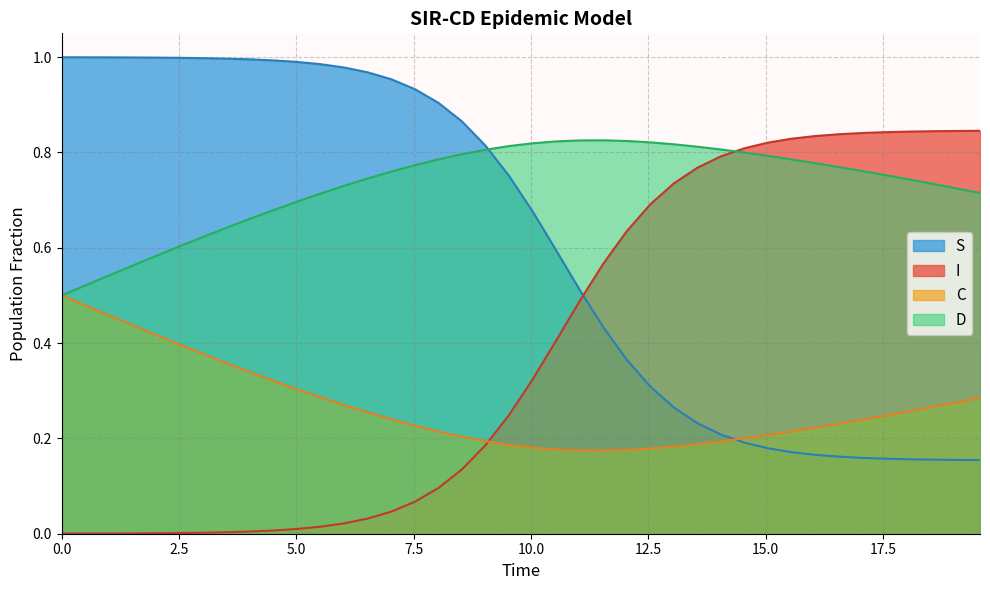

Which series has the largest total across all categories?

D